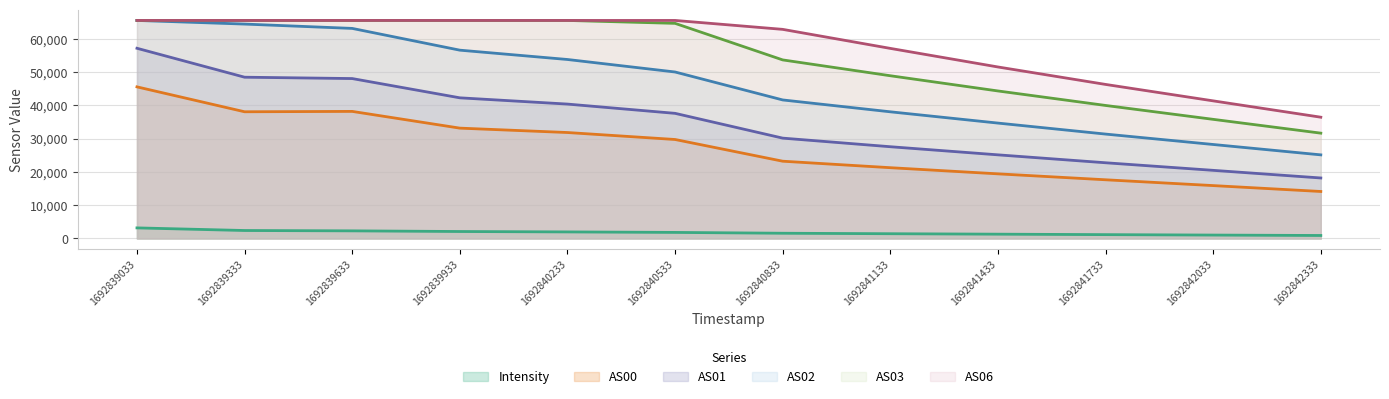

What is the approximate value of Intensity at 1692839633?

2287.0